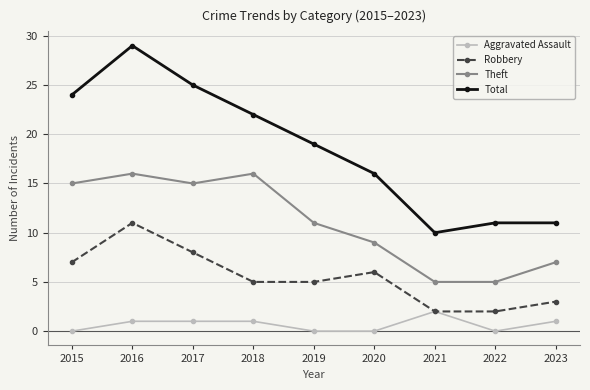

Rank the series at 2018 from highest to lowest value.

Total, Theft, Robbery, Aggravated Assault